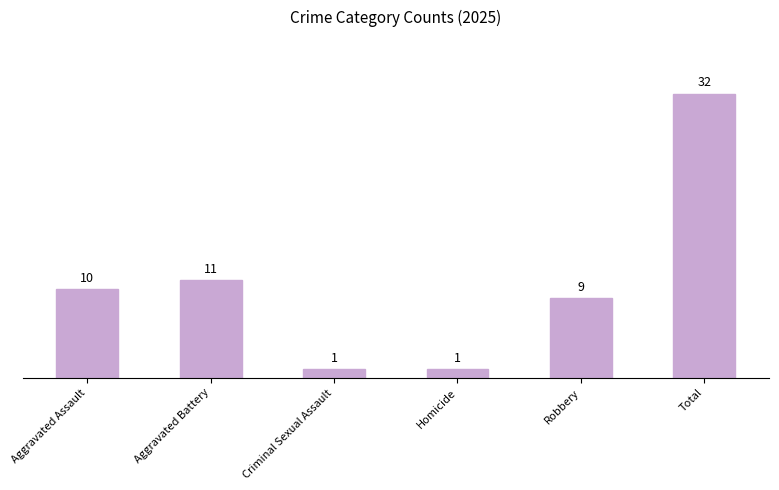

What is the ratio of the value at Total to the value at Aggravated Battery?

2.9